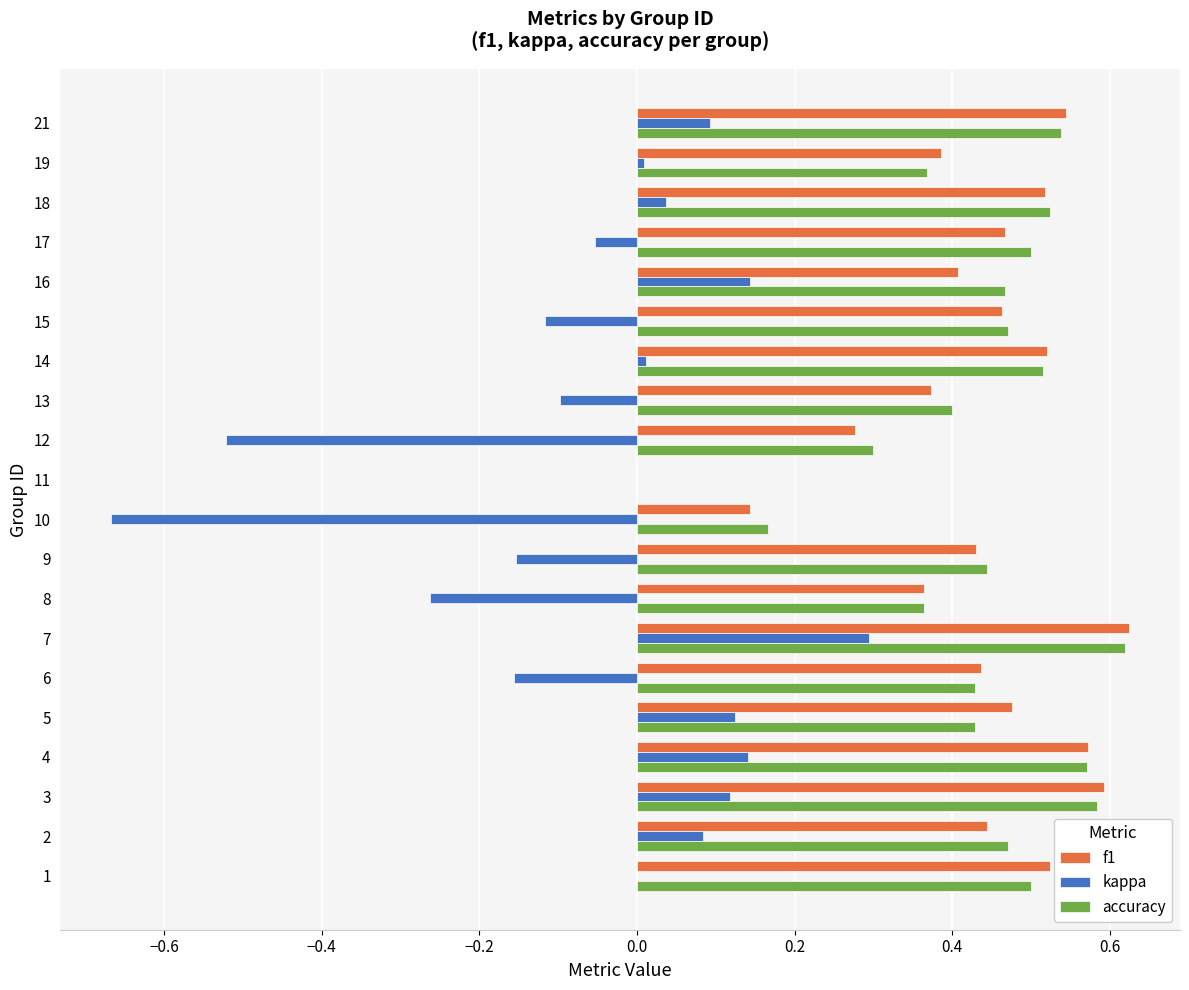

The value of kappa at 1 is 0.0. True or false?

True